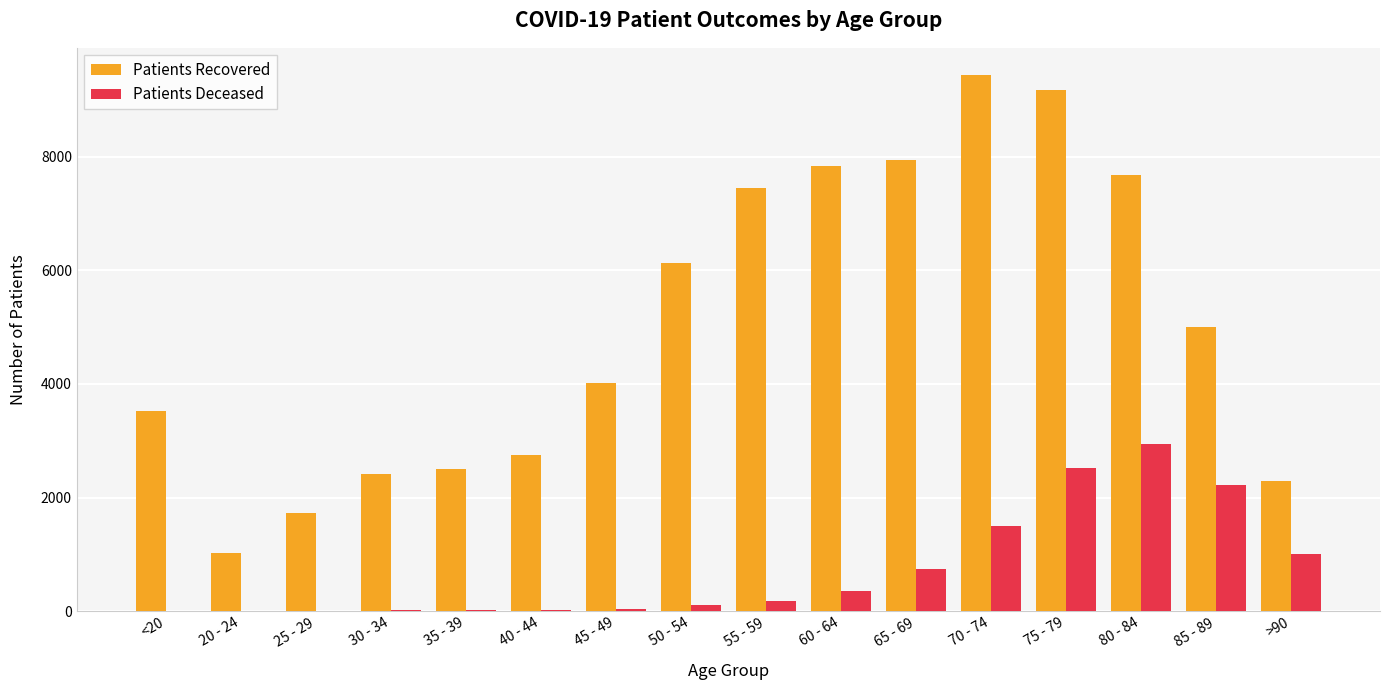

What is the maximum value shown in the chart?

9443